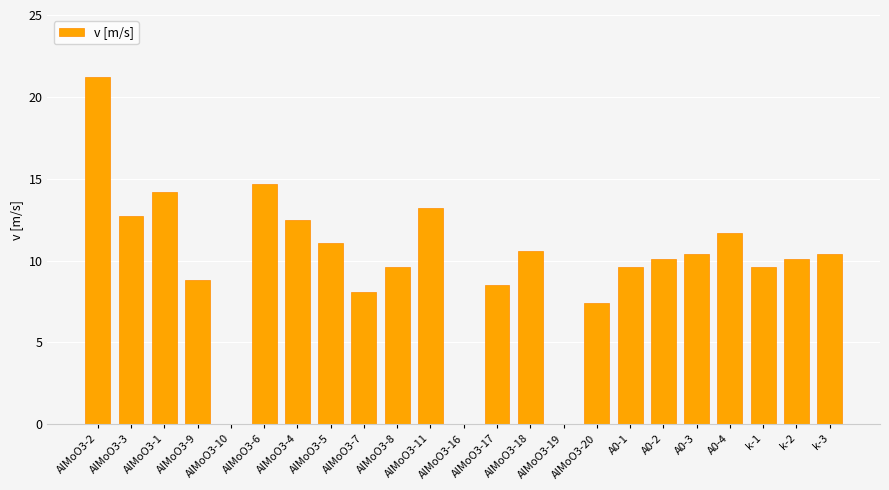

Which category has the highest value across all series?

AlMoO3-2